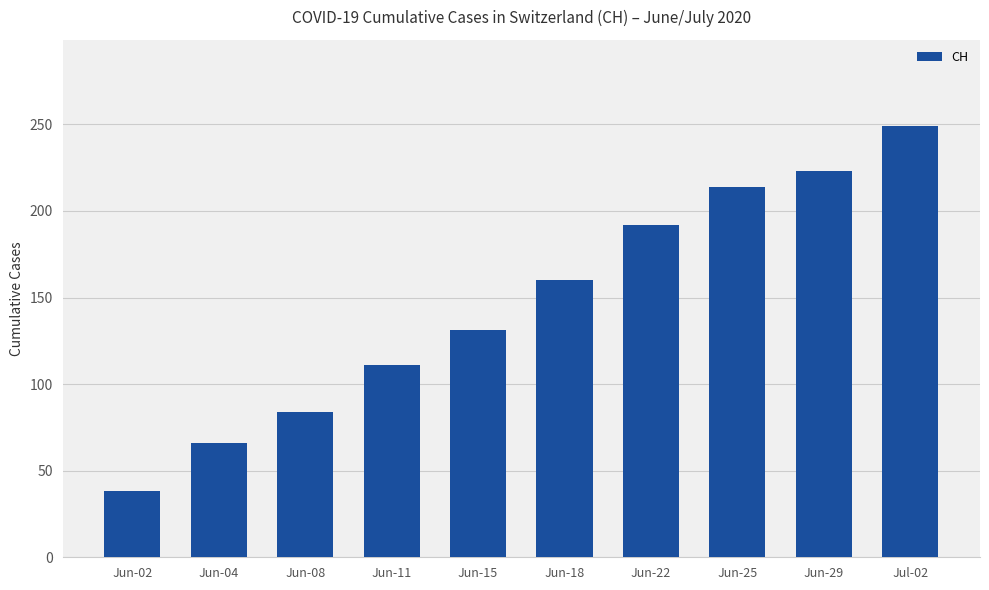

What is the value of the 3rd bar from the left?

84